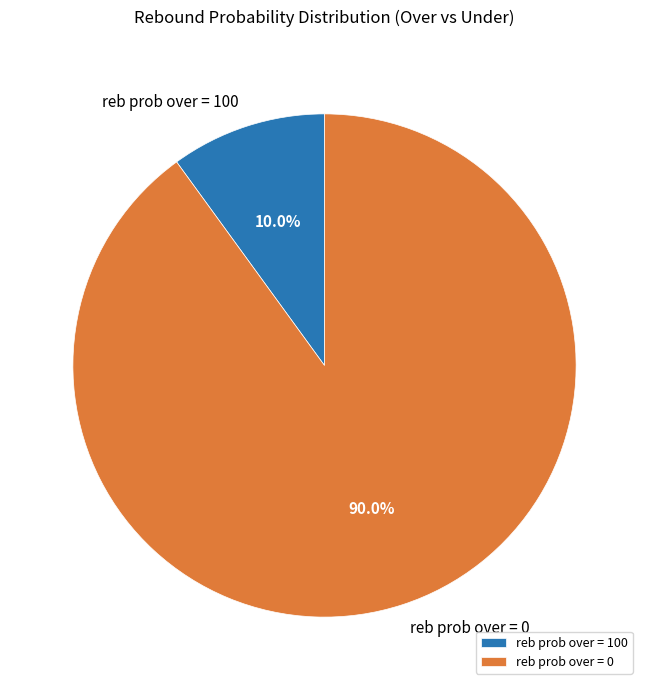

To the nearest percent, what is the average slice percentage?

50%